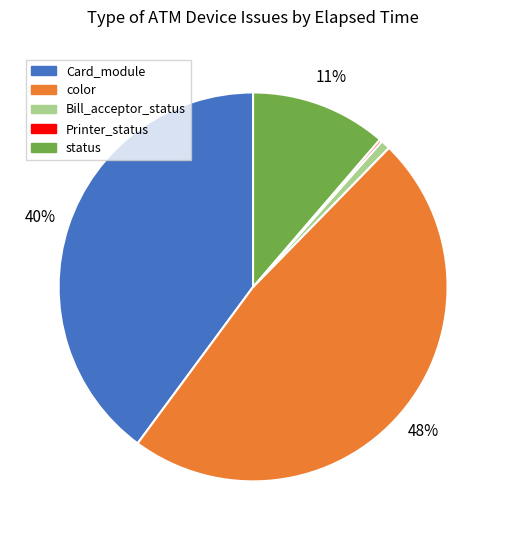

Is Bill_acceptor_status the majority of the pie?

No